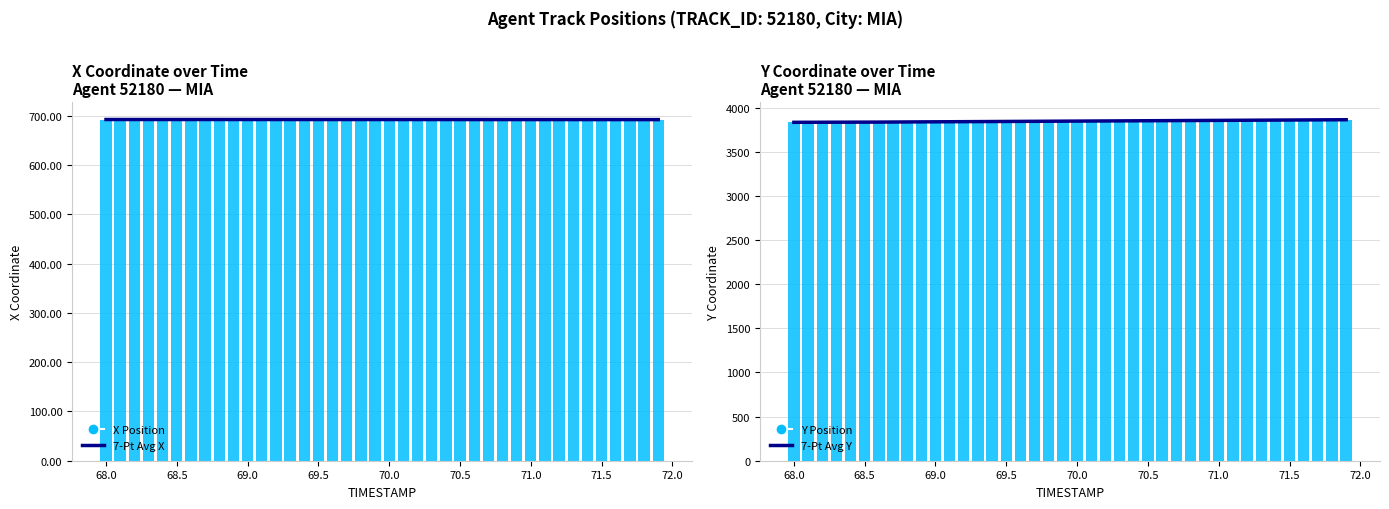

What is the difference between the second highest and second lowest values in the Y Position series?

30.2